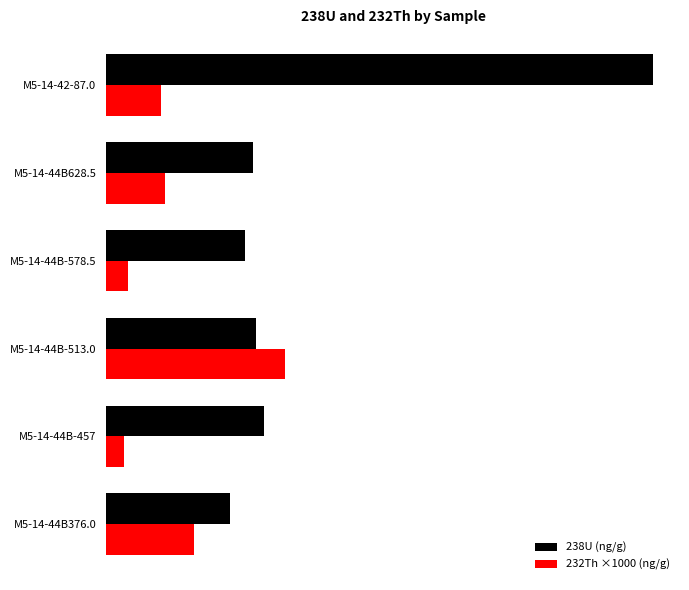

What are all the series names shown in the legend?

238U (ng/g), 232Th ×1000 (ng/g)